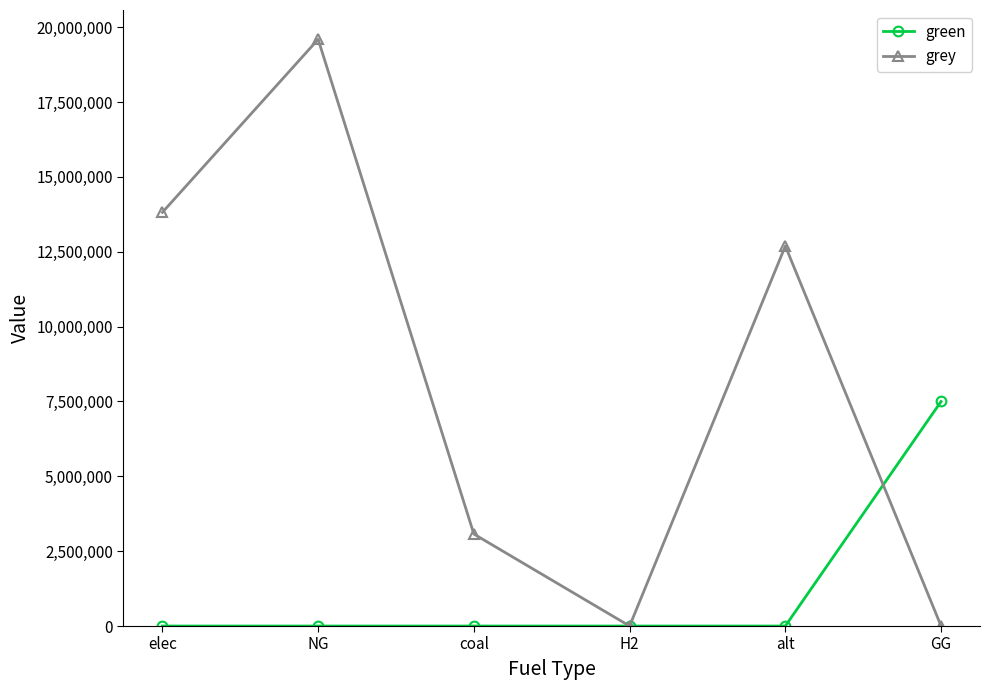

How many values in the grey series are below 12693296?

3